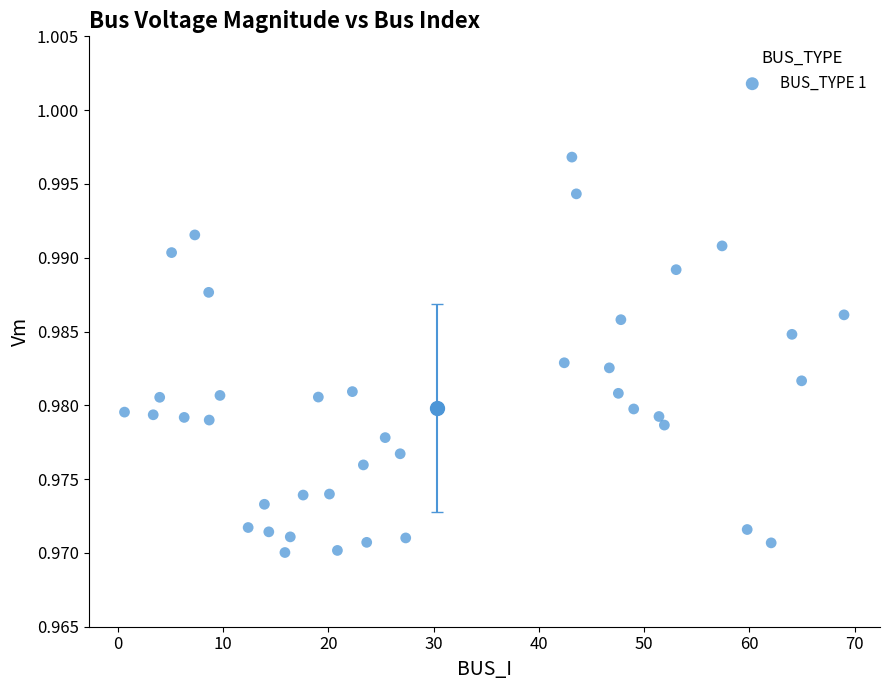

What is the range of X values (max minus min)?

68.4